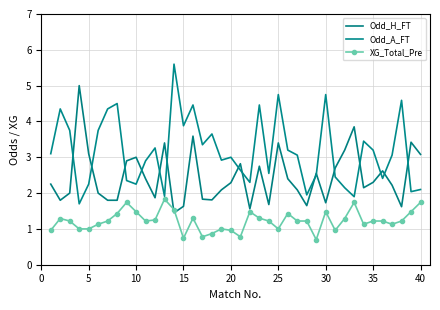

List the series in order of their overall mean, highest first.

Odd_A_FT, Odd_H_FT, XG_Total_Pre